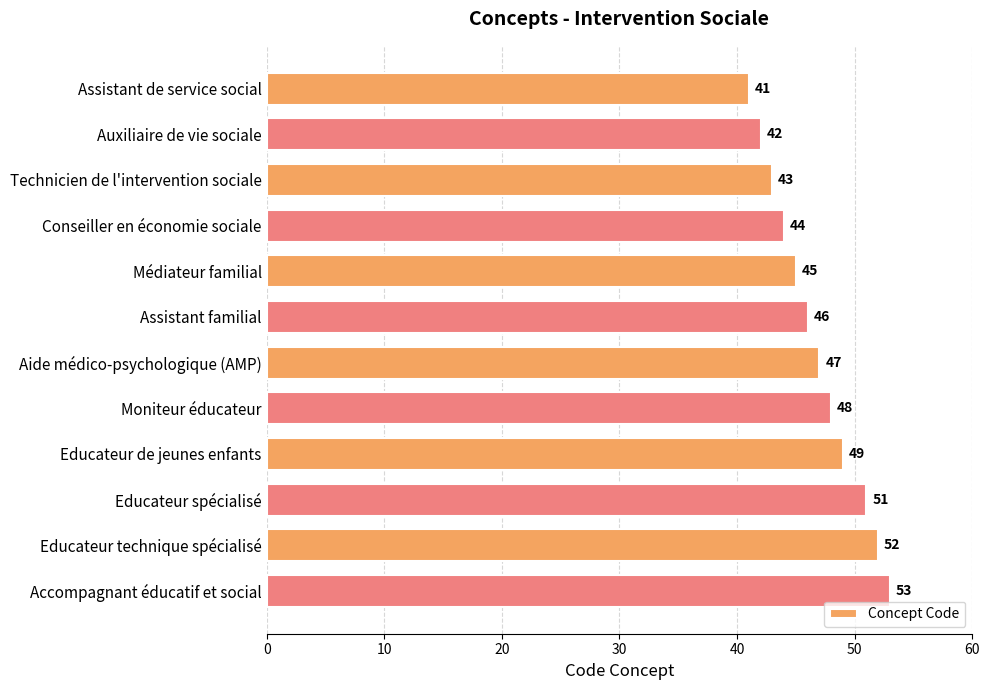

What is the greatest value displayed?

53